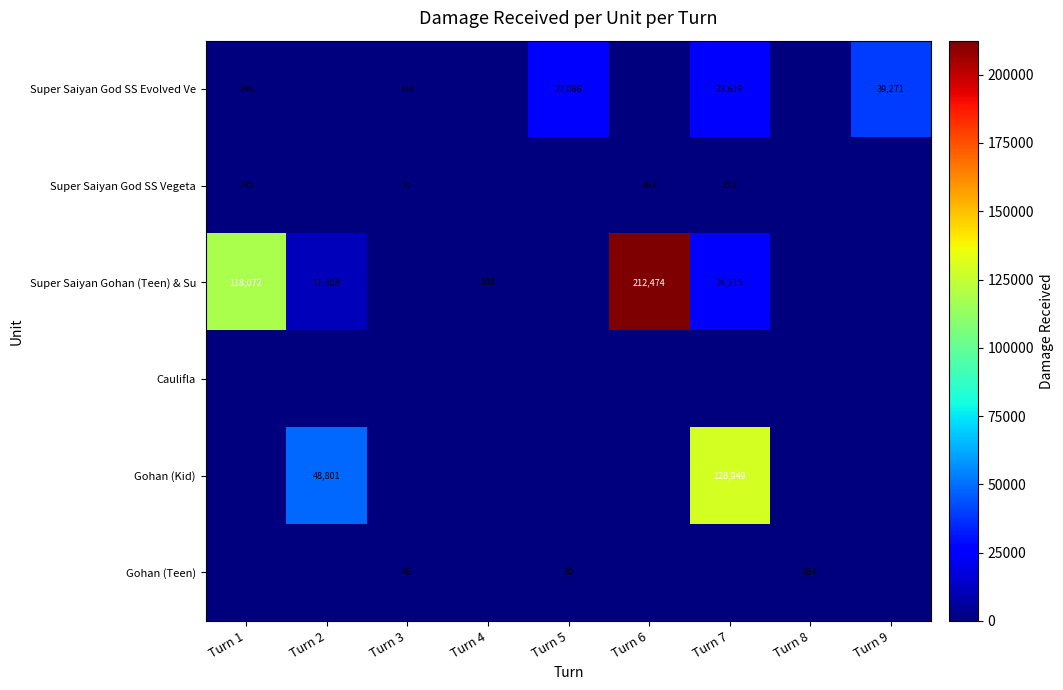

The Super Saiyan God SS Vegeta series shows 160 at Turn 7. True or false?

False